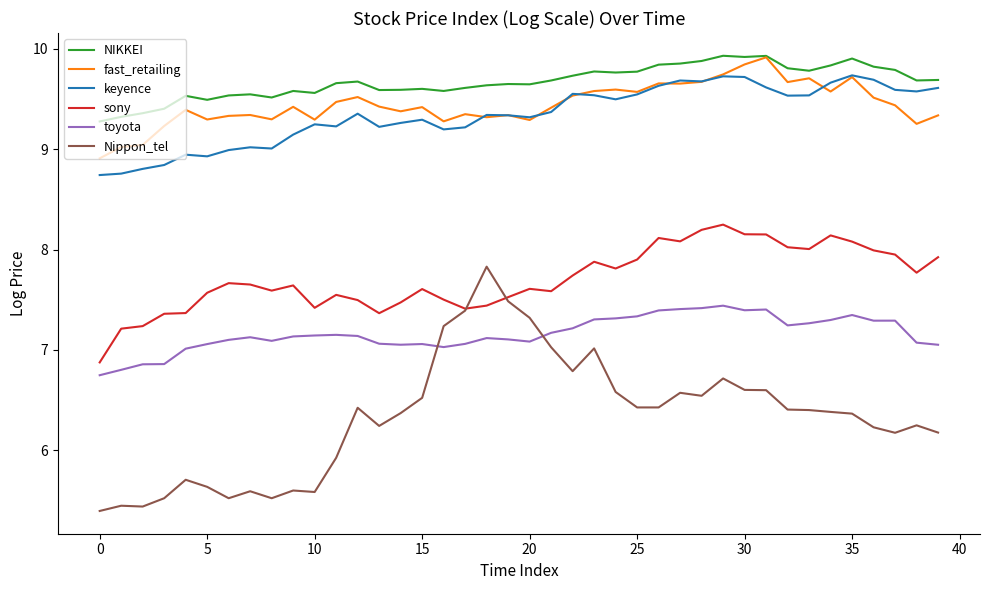

What is the lowest value of the toyota series?

6.7